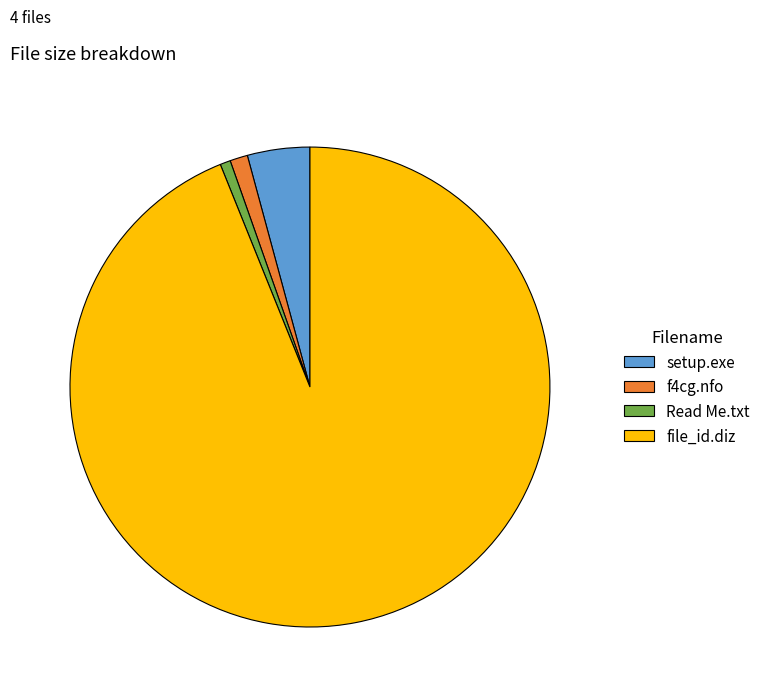

Which category has the biggest portion of the pie?

file_id.diz